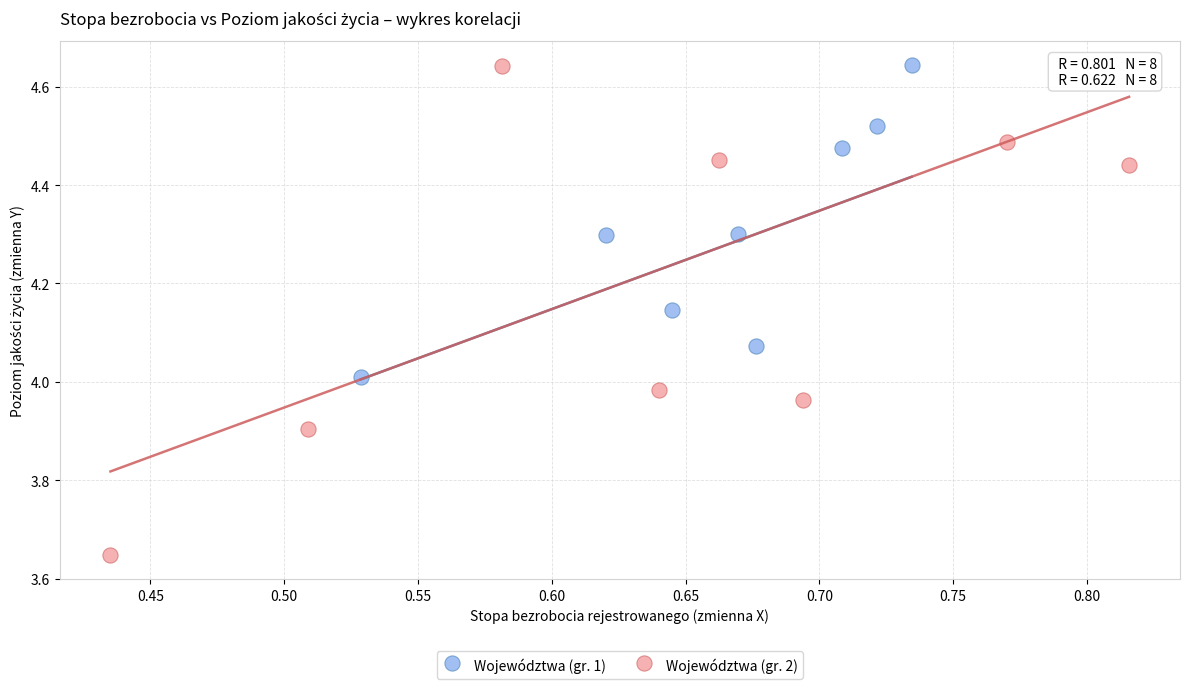

Which series has the widest spread of Y values?

Województwa (gr. 2)